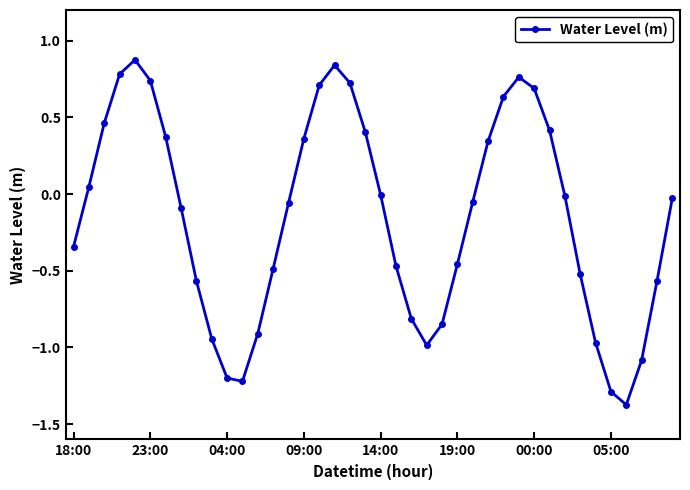

How many points are higher than both their immediate neighbors (excluding endpoints)?

3